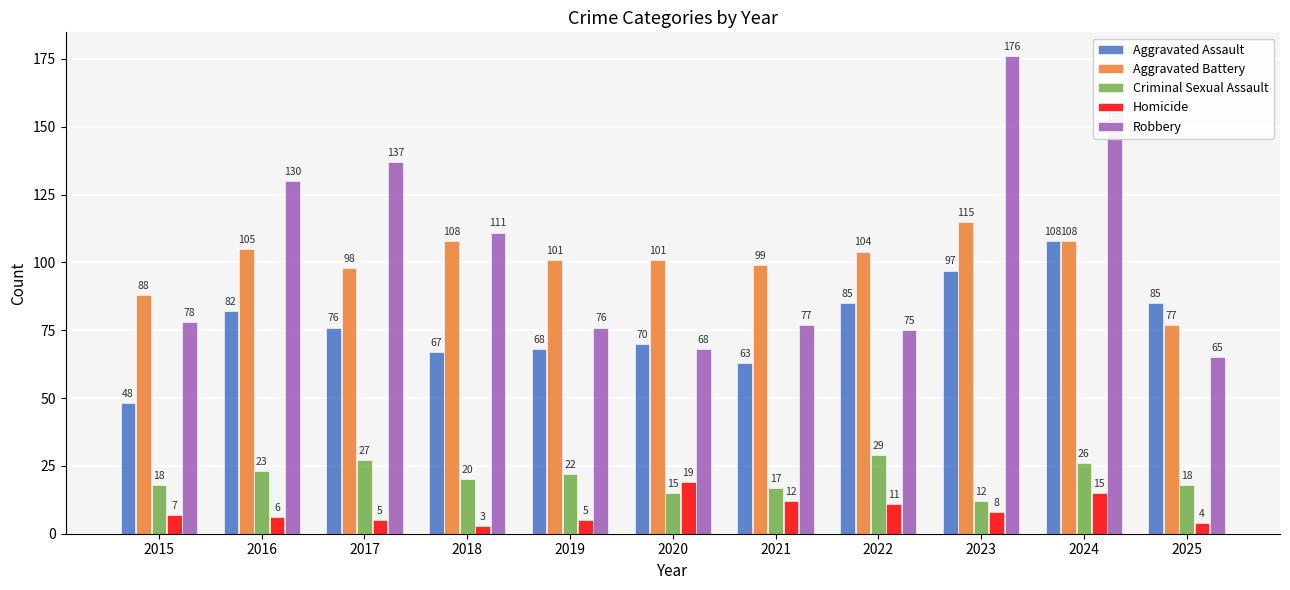

At which label does Aggravated Battery first exceed 101?

2016